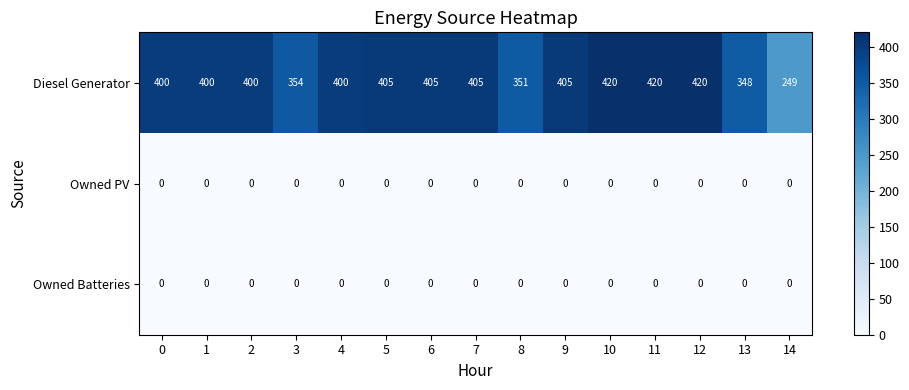

What is the average value of the Diesel Generator series?

385